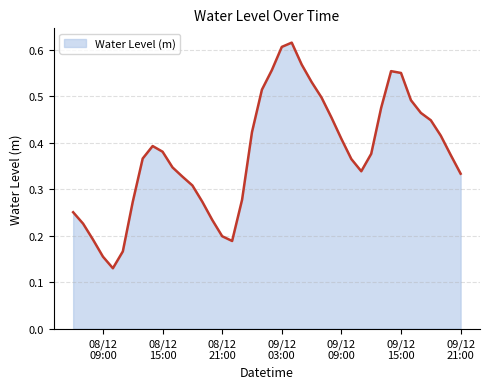

List the labels in order of value, largest first.

2022-12-09 04:00:00, 2022-12-09 03:00:00, 2022-12-09 05:00:00, 2022-12-09 02:00:00, 2022-12-09 14:00:00, 2022-12-09 15:00:00, 2022-12-09 06:00:00, 2022-12-09 01:00:00, 2022-12-09 07:00:00, 2022-12-09 16:00:00, 2022-12-09 13:00:00, 2022-12-09 17:00:00, 2022-12-09 08:00:00, 2022-12-09 18:00:00, 2022-12-09 00:00:00, 2022-12-09 19:00:00, 2022-12-09 09:00:00, 2022-12-08 14:00:00, 2022-12-08 15:00:00, 2022-12-09 12:00:00, 2022-12-09 20:00:00, 2022-12-08 13:00:00, 2022-12-09 10:00:00, 2022-12-08 16:00:00, 2022-12-09 11:00:00, 2022-12-09 21:00:00, 2022-12-08 17:00:00, 2022-12-08 18:00:00, 2022-12-08 23:00:00, 2022-12-08 19:00:00, 2022-12-08 12:00:00, 2022-12-08 06:00:00, 2022-12-08 20:00:00, 2022-12-08 07:00:00, 2022-12-08 21:00:00, 2022-12-08 08:00:00, 2022-12-08 22:00:00, 2022-12-08 11:00:00, 2022-12-08 09:00:00, 2022-12-08 10:00:00